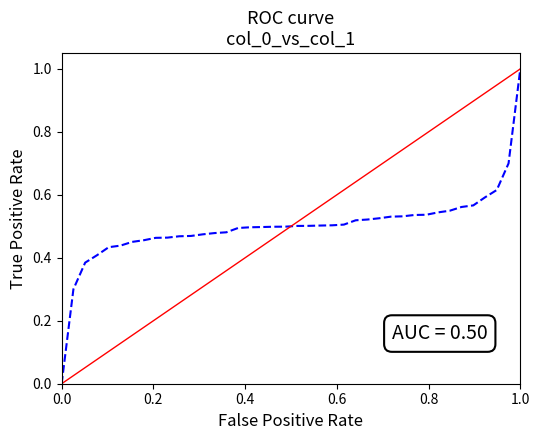

Does the chart display data point markers on the line(s)?

No